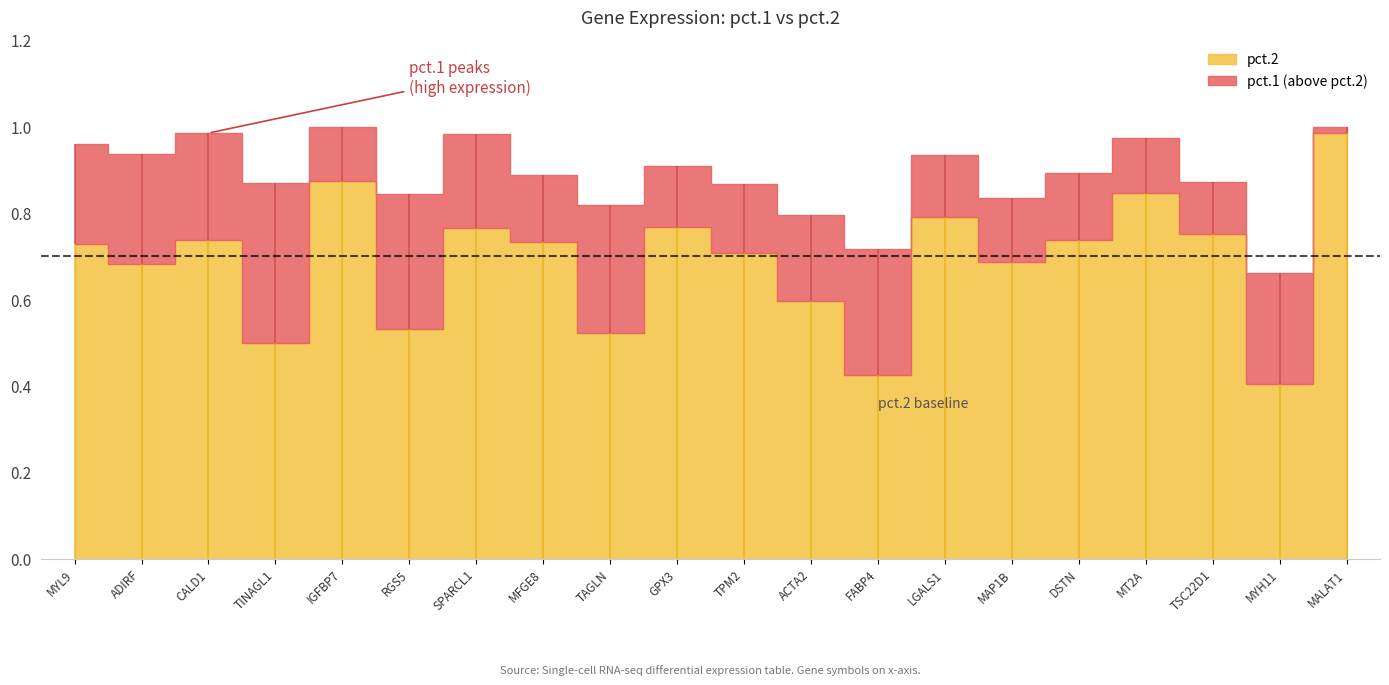

True or false: pct.1 and pct.2 intersect in this chart.

False